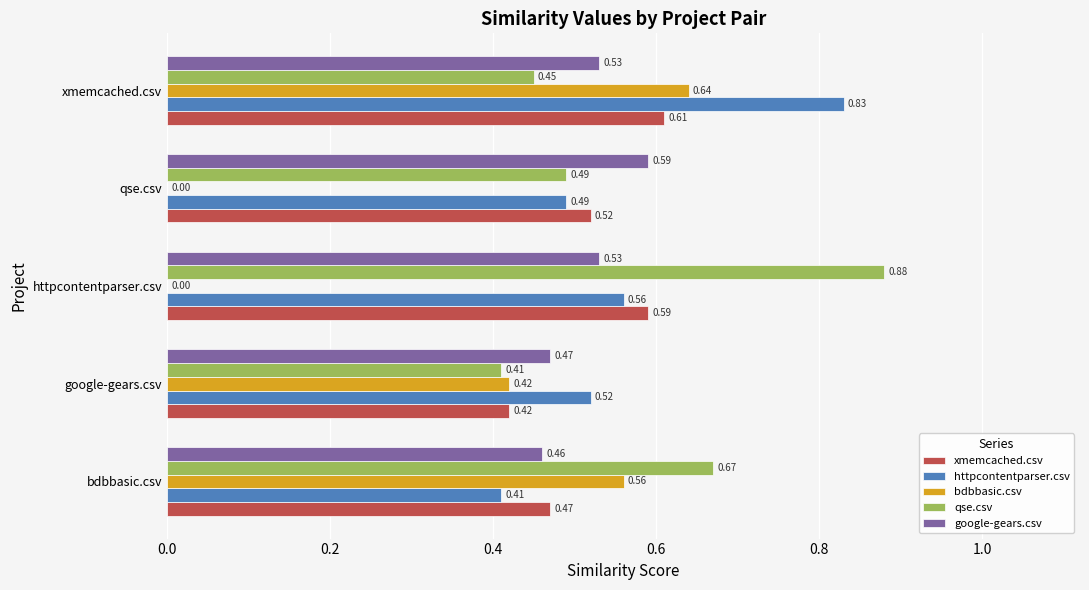

What is the sum of all xmemcached.csv values?

2.6